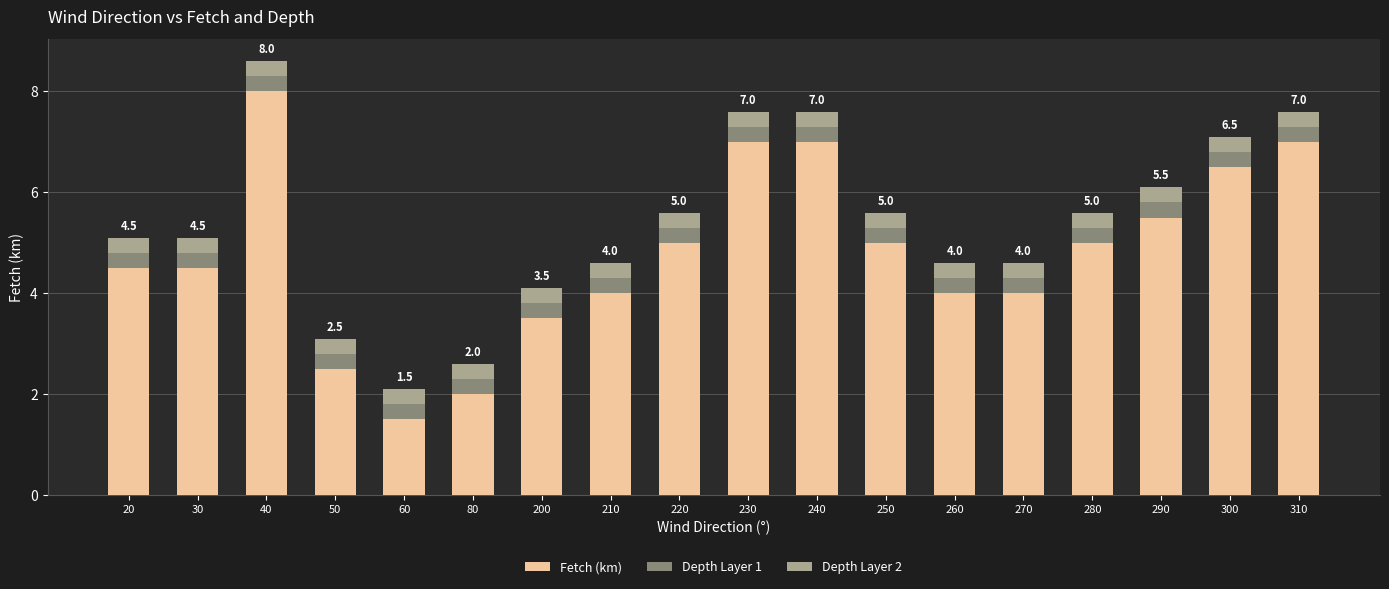

What is the sum of the Fetch (km) values at 20 and 220?

9.5